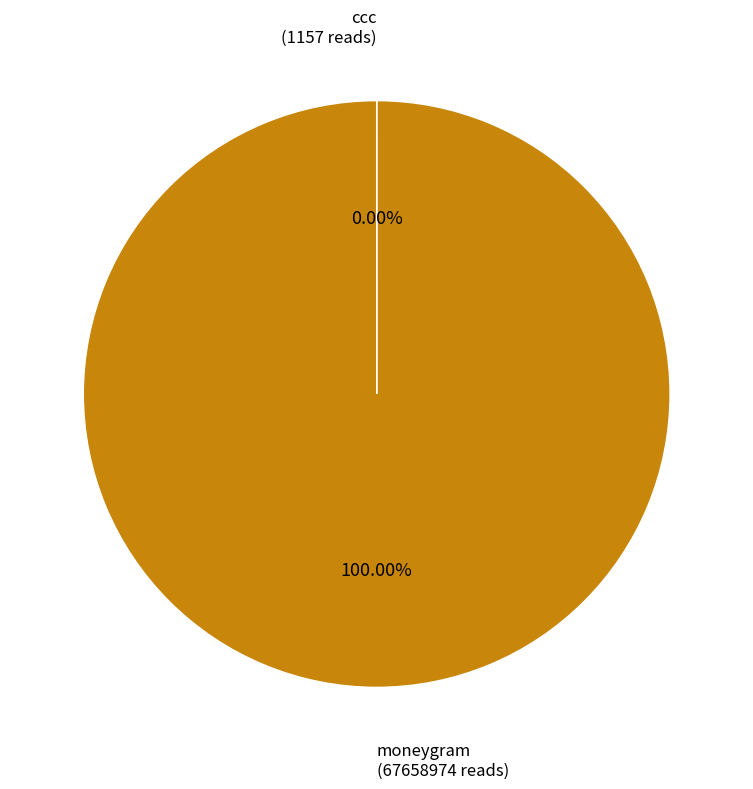

To the nearest percent, what is the average slice percentage?

50%